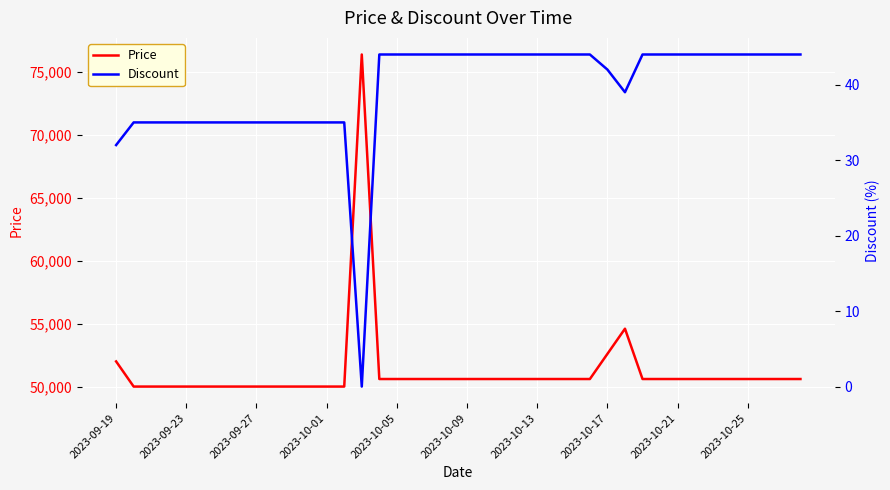

What is the lowest value of the Price series?

50000